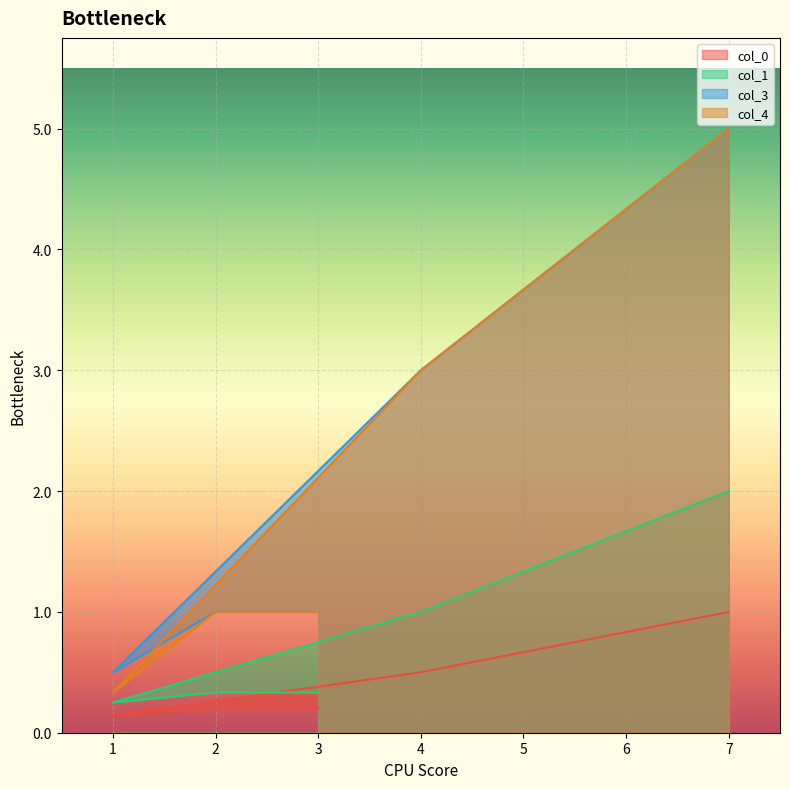

How many data points does each series have?

5